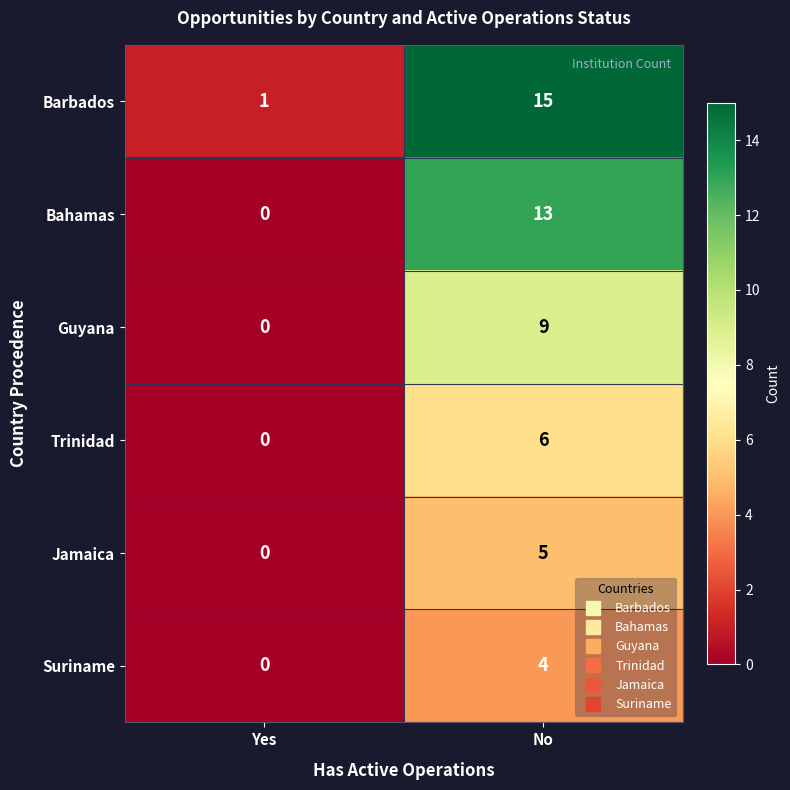

Which series has the largest total across all categories?

Barbados